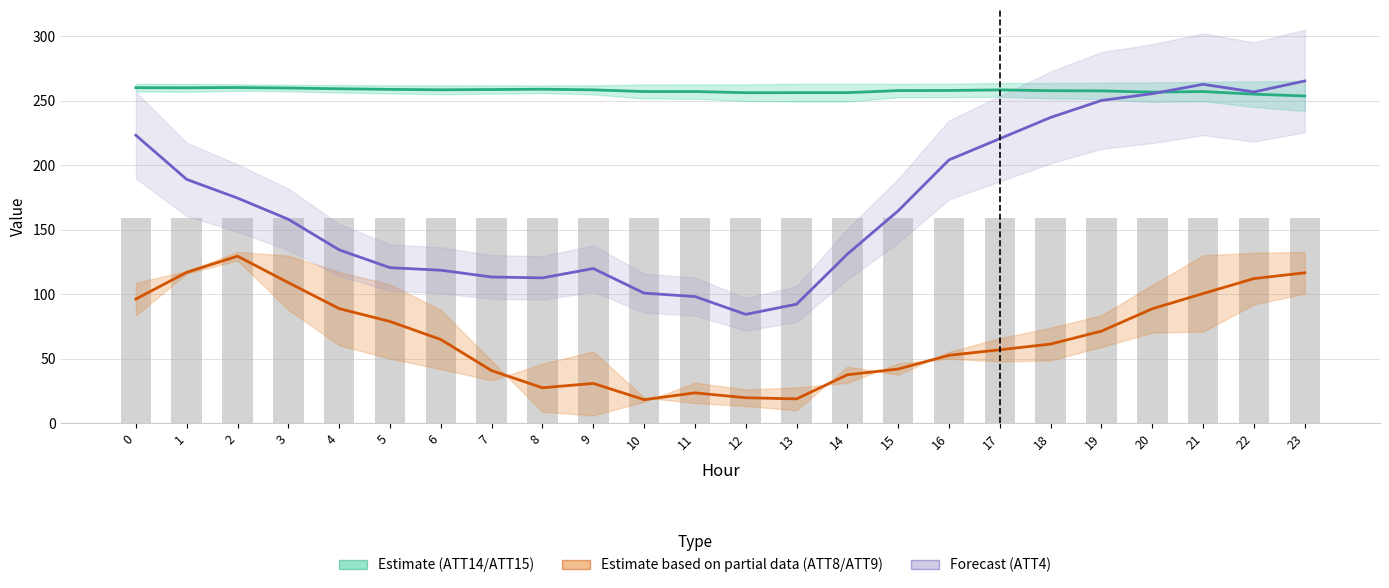

What is the spread (max minus min) of values at 13?

237.6